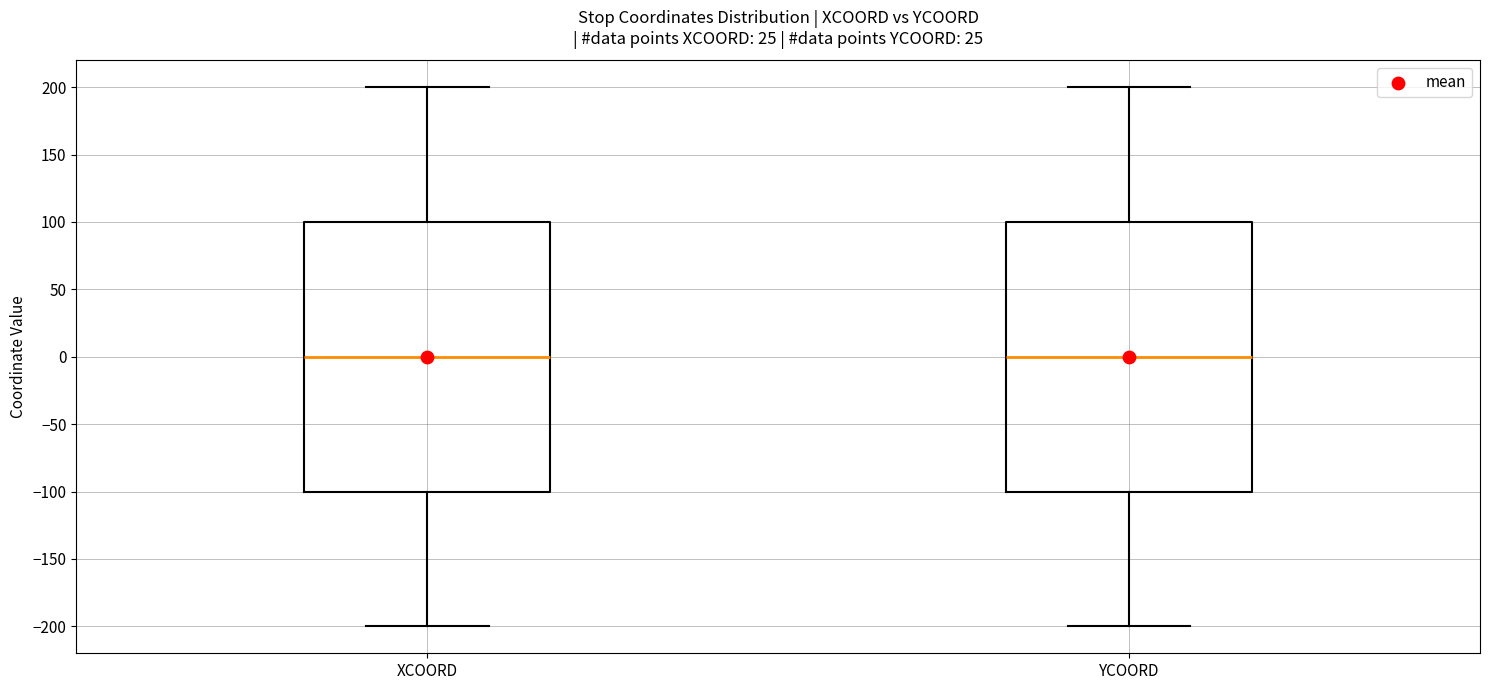

Reading left to right, read every box against the y-axis: the position of its median line, the range the box covers, and the ends of its whiskers. The values are not printed on the chart, so give them approximately, as read against the axis.

XCOORD: median 0, box -100 to 100, whiskers -200 to 200
YCOORD: median 0, box -100 to 100, whiskers -200 to 200